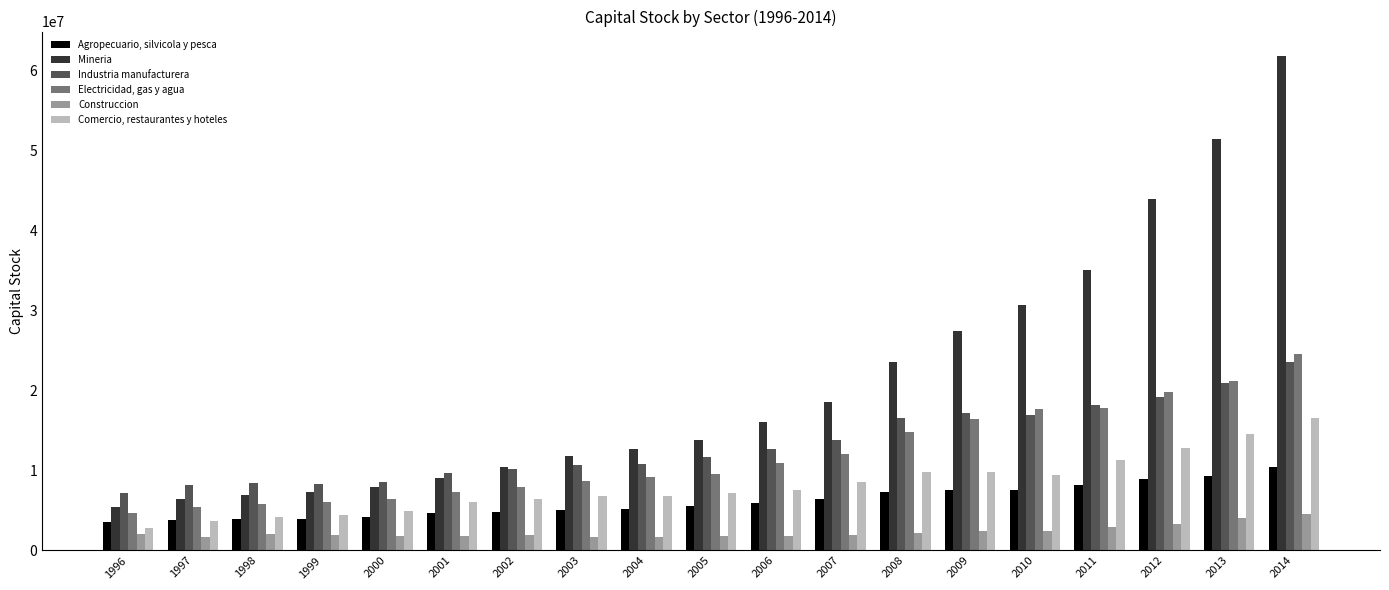

What is the sum of the Comercio, restaurantes y hoteles values at 2008 and 2000?

14819406